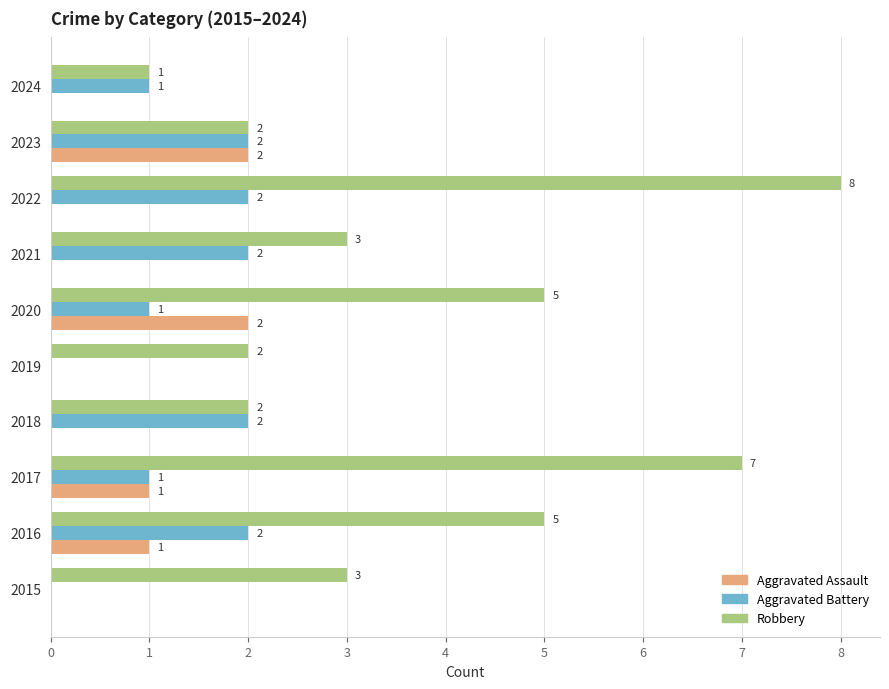

The Aggravated Assault series shows 0 at 2019. True or false?

True